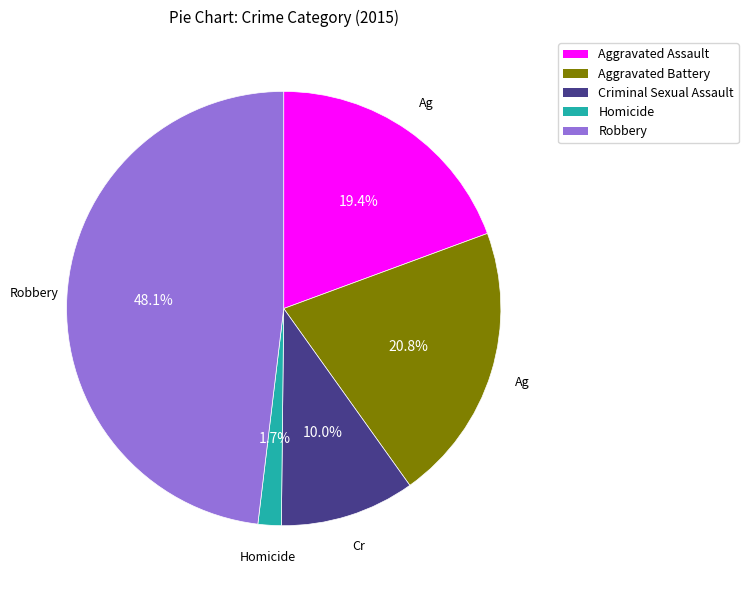

How many segments does this pie chart have?

5